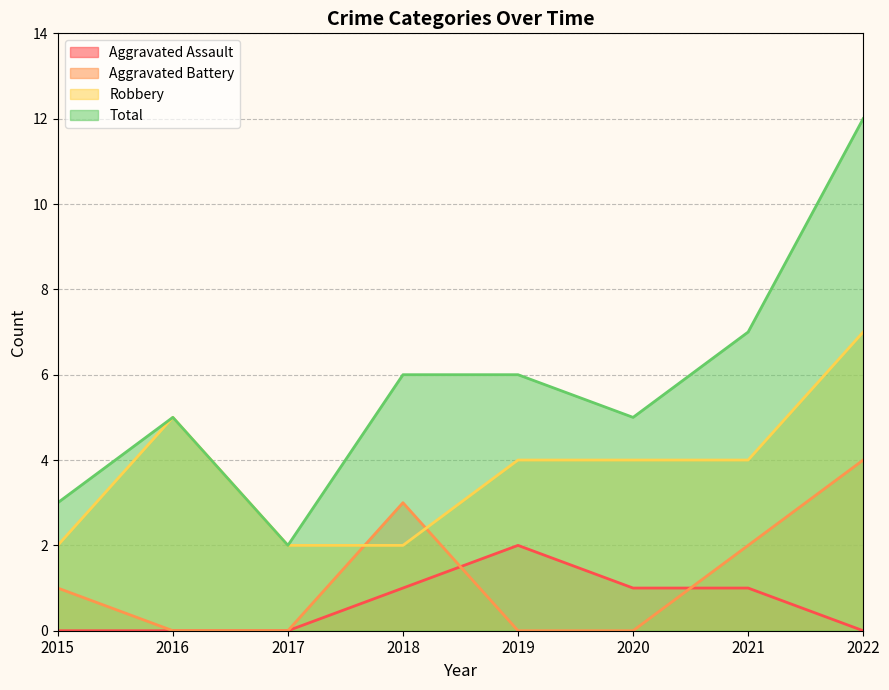

What is the difference between the second highest and minimum values in the Robbery series?

3